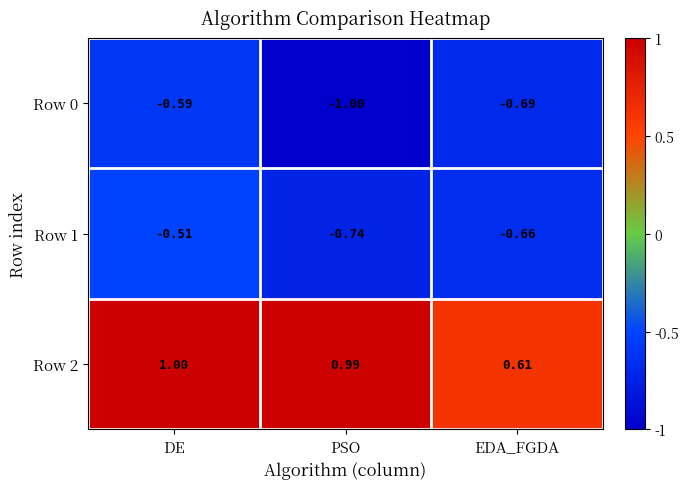

Which label corresponds to the largest value in the chart?

DE